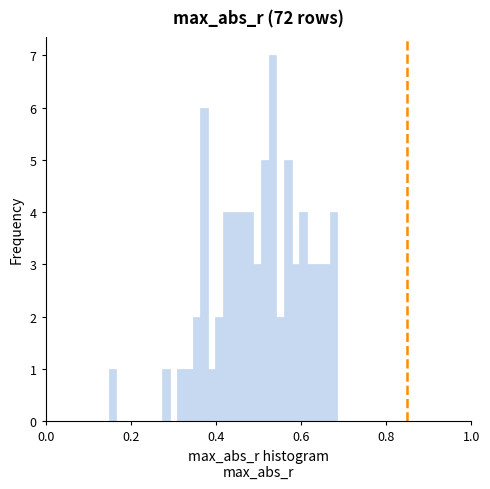

Around what value on the x-axis is the tallest bar? Give the approximate position of its centre, as read against the axis.

0.54